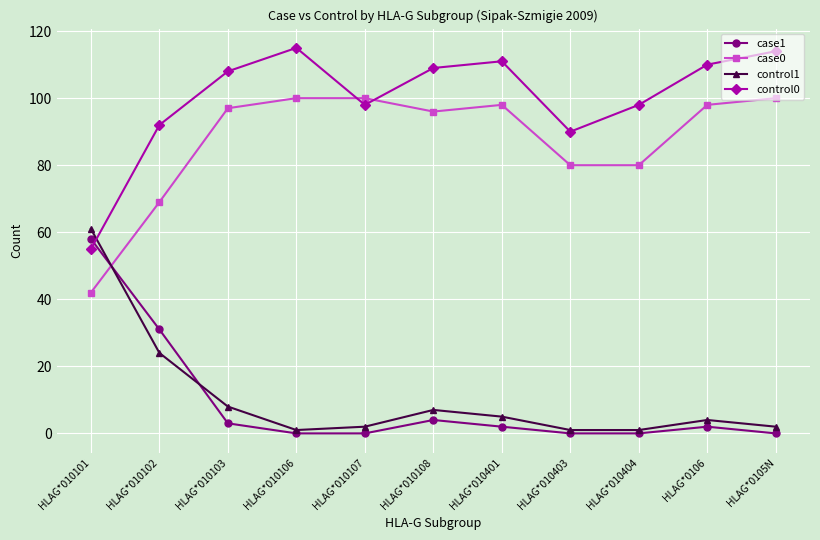

Reading left to right, what are all the values shown in this chart?

case1: HLAG*010101=58	HLAG*010102=31	HLAG*010103=3	HLAG*010106=0	HLAG*010107=0	HLAG*010108=4	HLAG*010401=2	HLAG*010403=0	HLAG*010404=0	HLAG*0106=2	HLAG*0105N=0
case0: HLAG*010101=42	HLAG*010102=69	HLAG*010103=97	HLAG*010106=100	HLAG*010107=100	HLAG*010108=96	HLAG*010401=98	HLAG*010403=80	HLAG*010404=80	HLAG*0106=98	HLAG*0105N=100
control1: HLAG*010101=61	HLAG*010102=24	HLAG*010103=8	HLAG*010106=1	HLAG*010107=2	HLAG*010108=7	HLAG*010401=5	HLAG*010403=1	HLAG*010404=1	HLAG*0106=4	HLAG*0105N=2
control0: HLAG*010101=55	HLAG*010102=92	HLAG*010103=108	HLAG*010106=115	HLAG*010107=98	HLAG*010108=109	HLAG*010401=111	HLAG*010403=90	HLAG*010404=98	HLAG*0106=110	HLAG*0105N=114